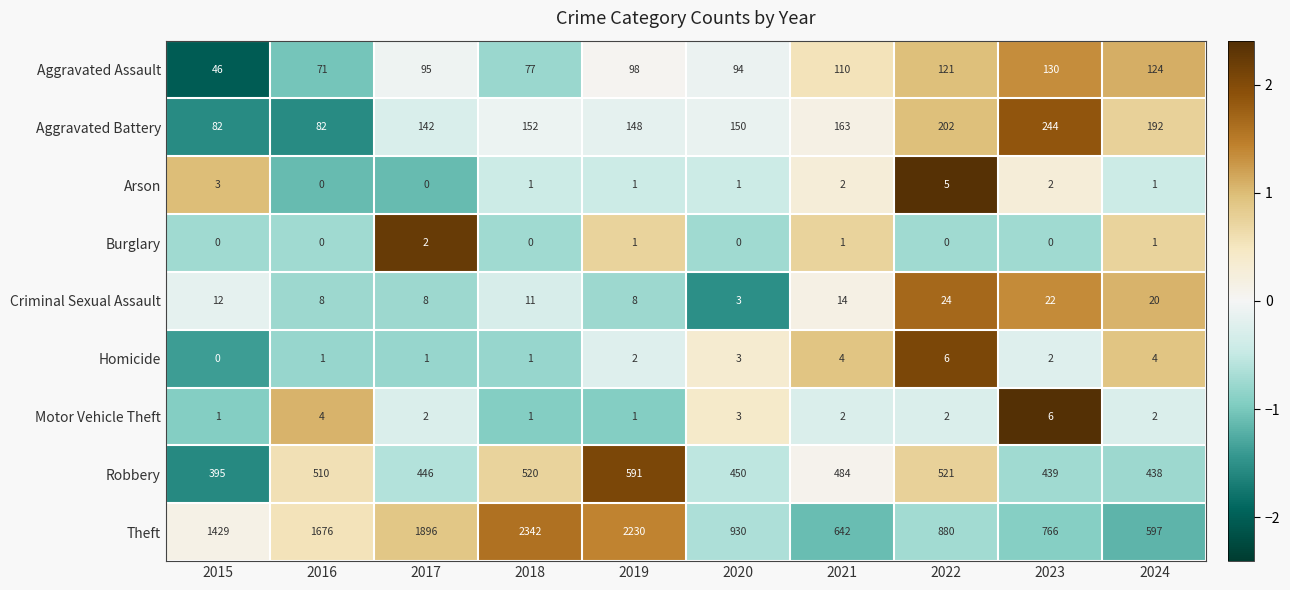

How many categories are shown in the chart?

10